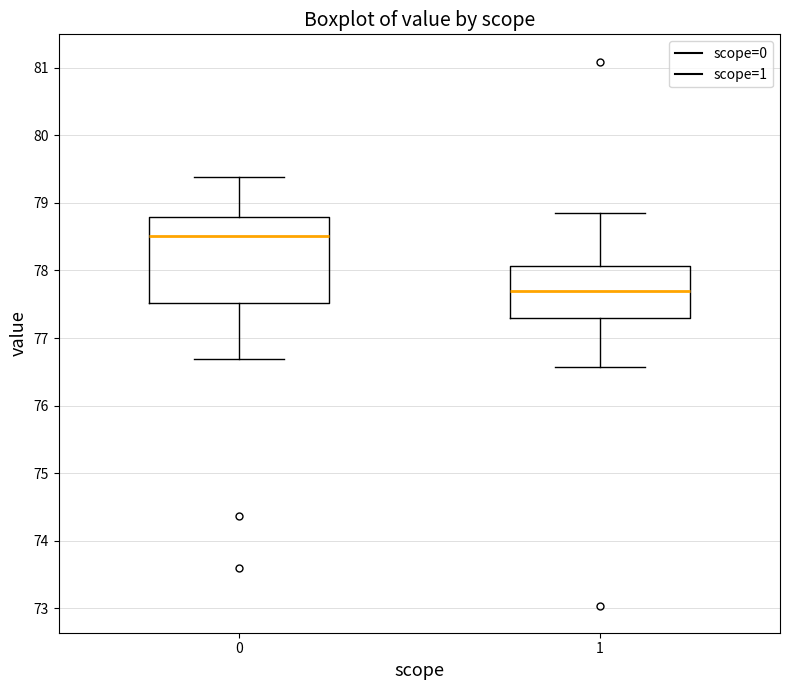

Which box is the tallest, from its lower edge to its upper edge?

0